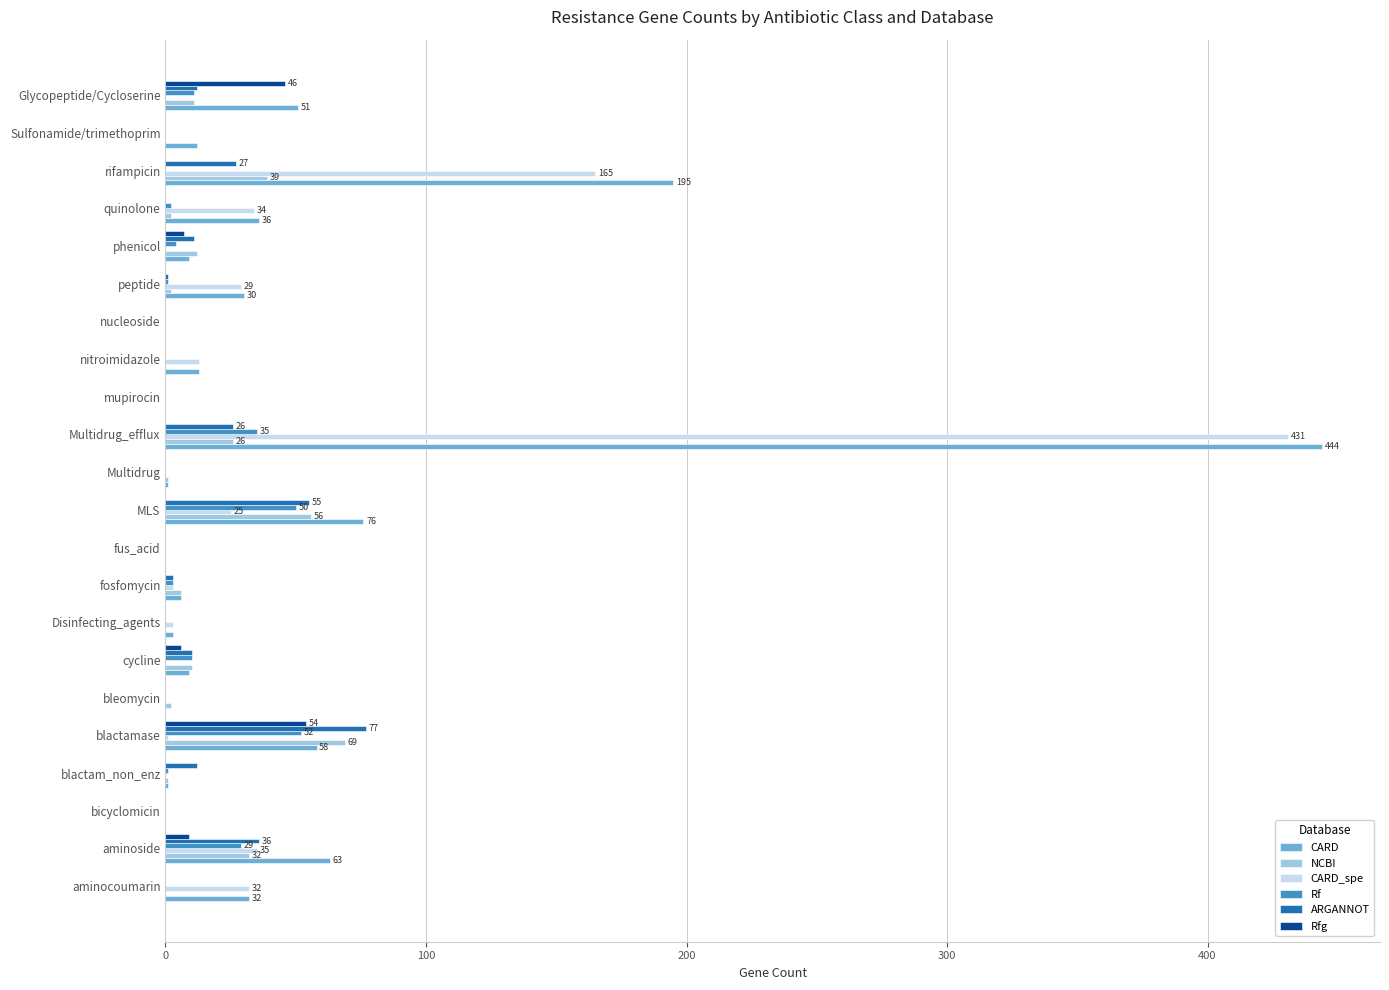

Which category has the highest value in the ARGANNOT series?

blactamase